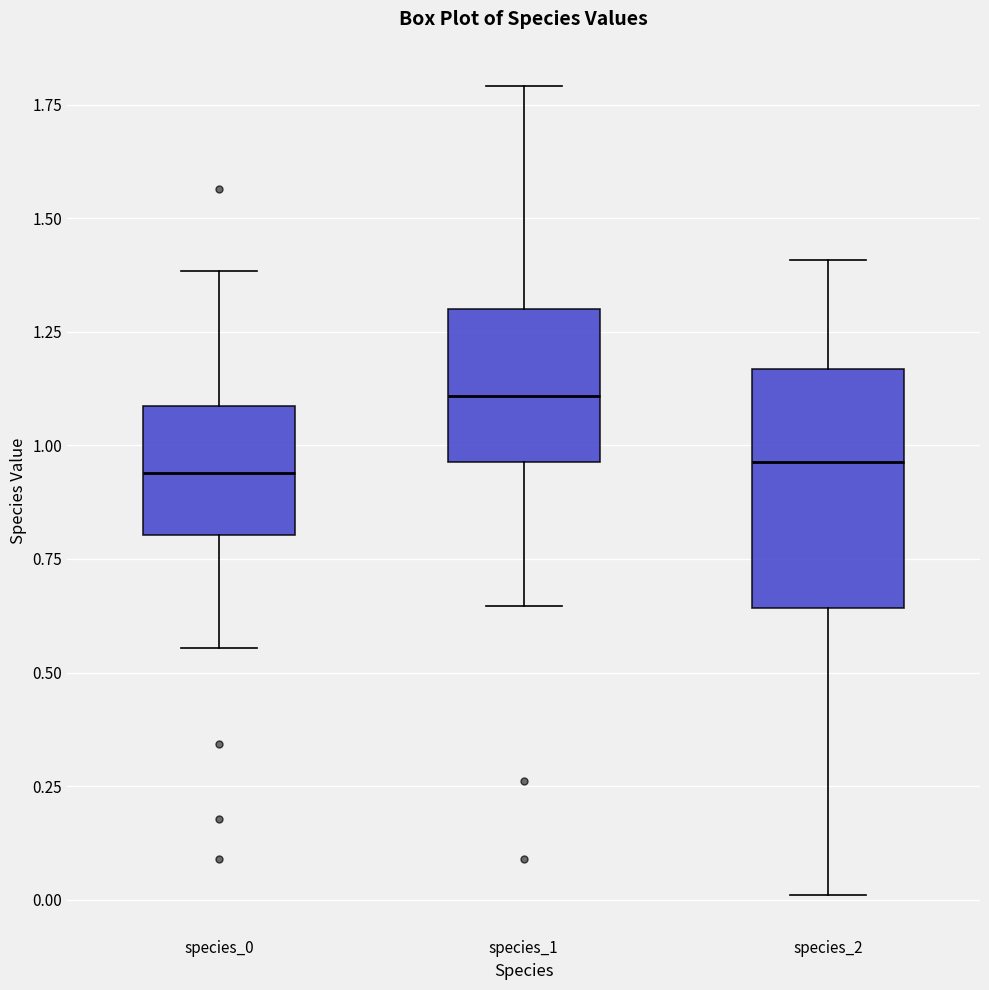

Which box has the highest median line?

species_1